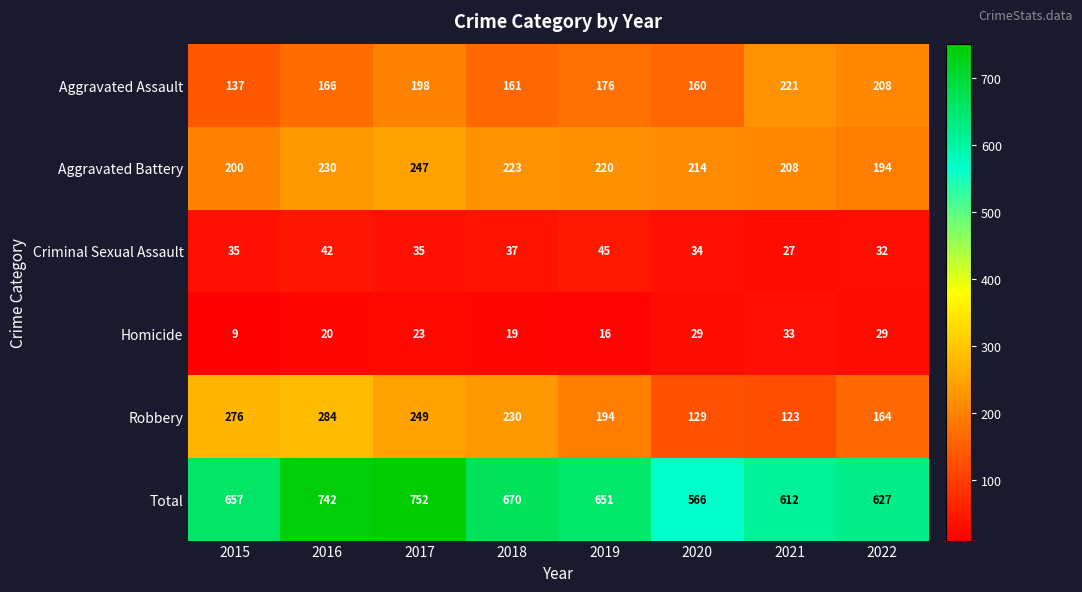

What is the difference between the highest and lowest values at 2017?

729